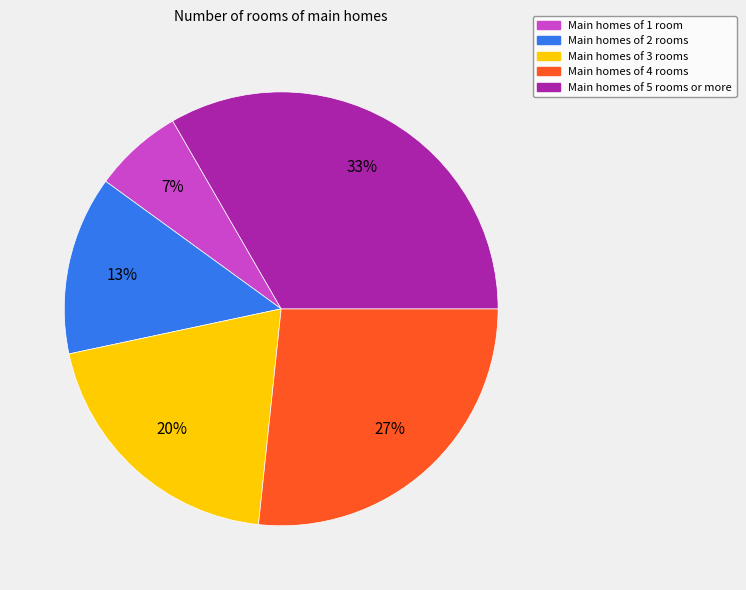

Is there a majority slice in this chart?

No